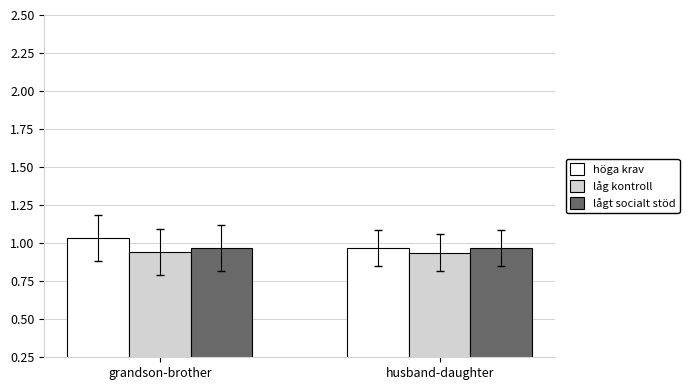

Rank the series by their maximum value, from highest to lowest.

höga krav, lågt socialt stöd, låg kontroll